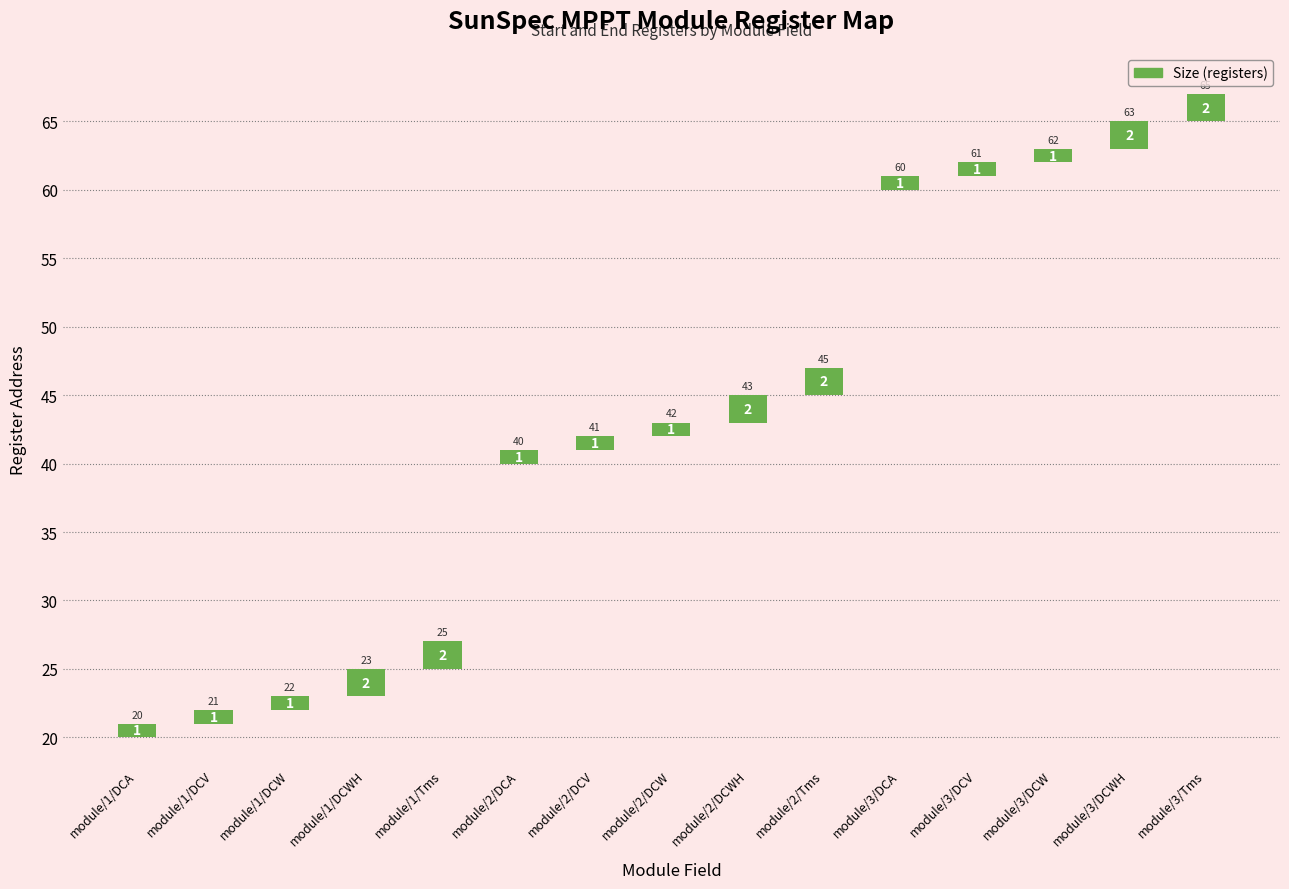

The value at module/1/Tms is 2. True or false?

True